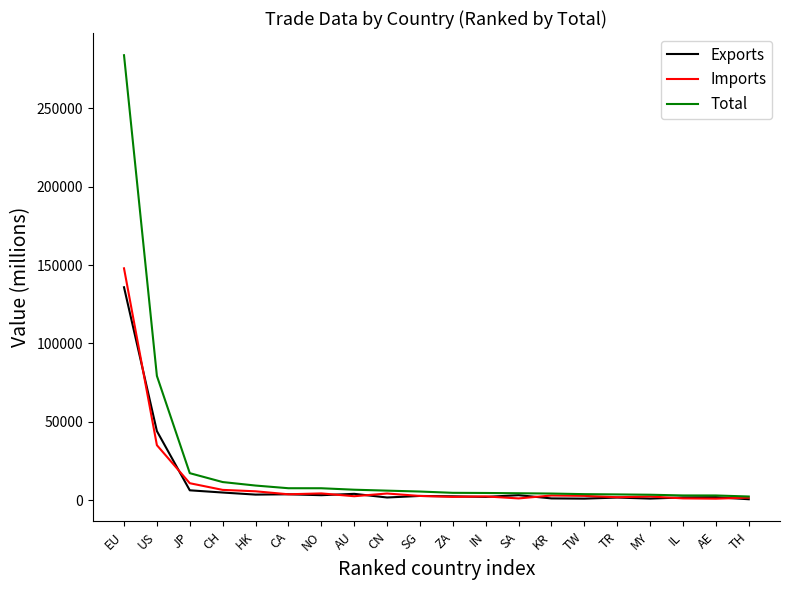

Where is Exports nearest to the value 68263?

US